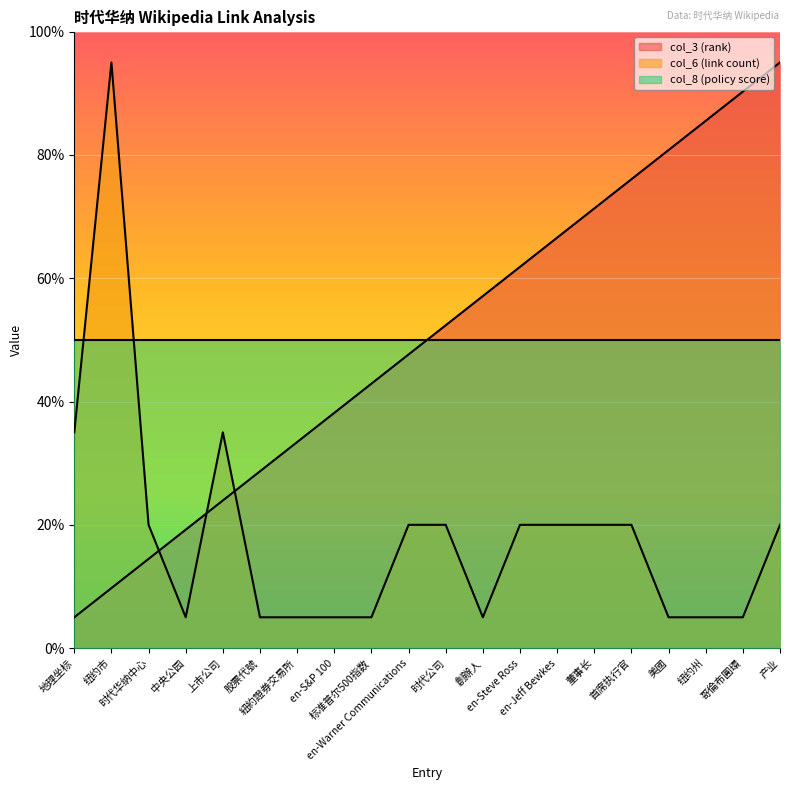

Which category has the highest value across all series?

产业